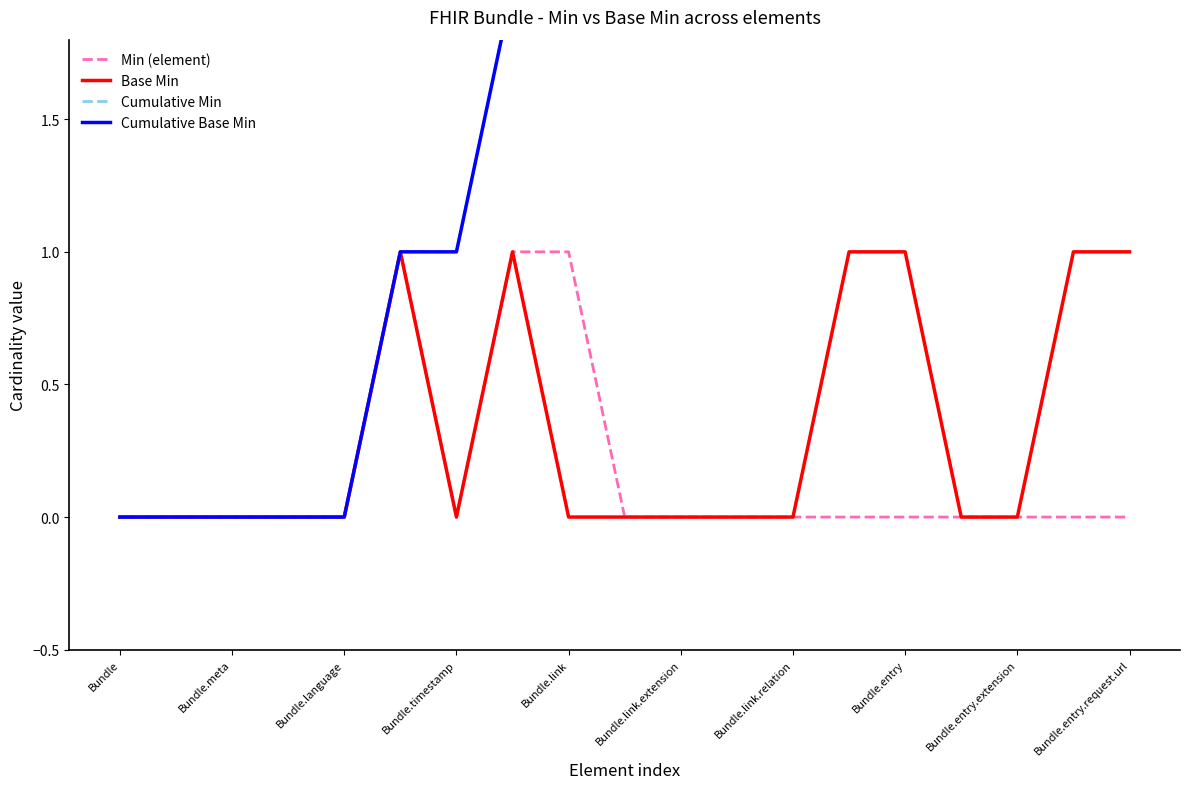

The value of Base Min at Bundle.link.extension is 0. True or false?

True